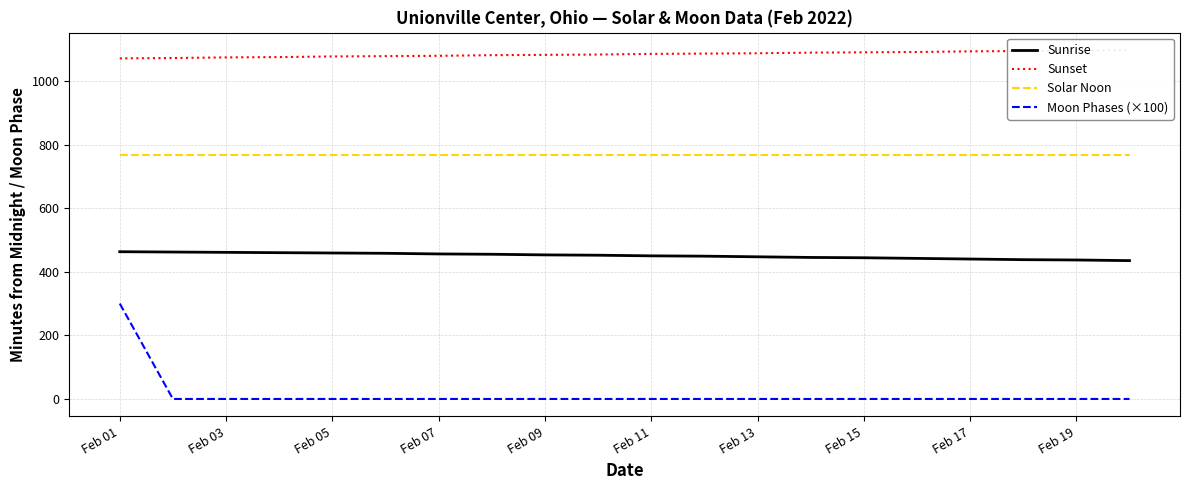

True or false: Solar Noon and Moon Phases (×100) cross at least once.

False